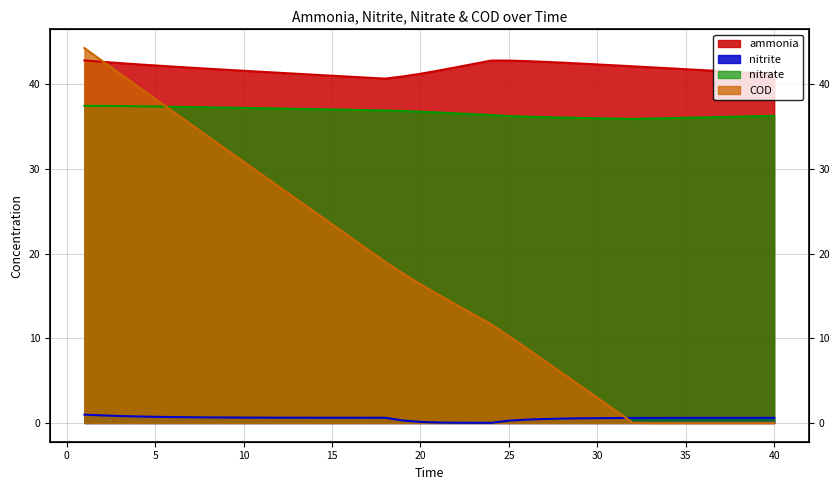

Which series has the widest spread of values?

COD